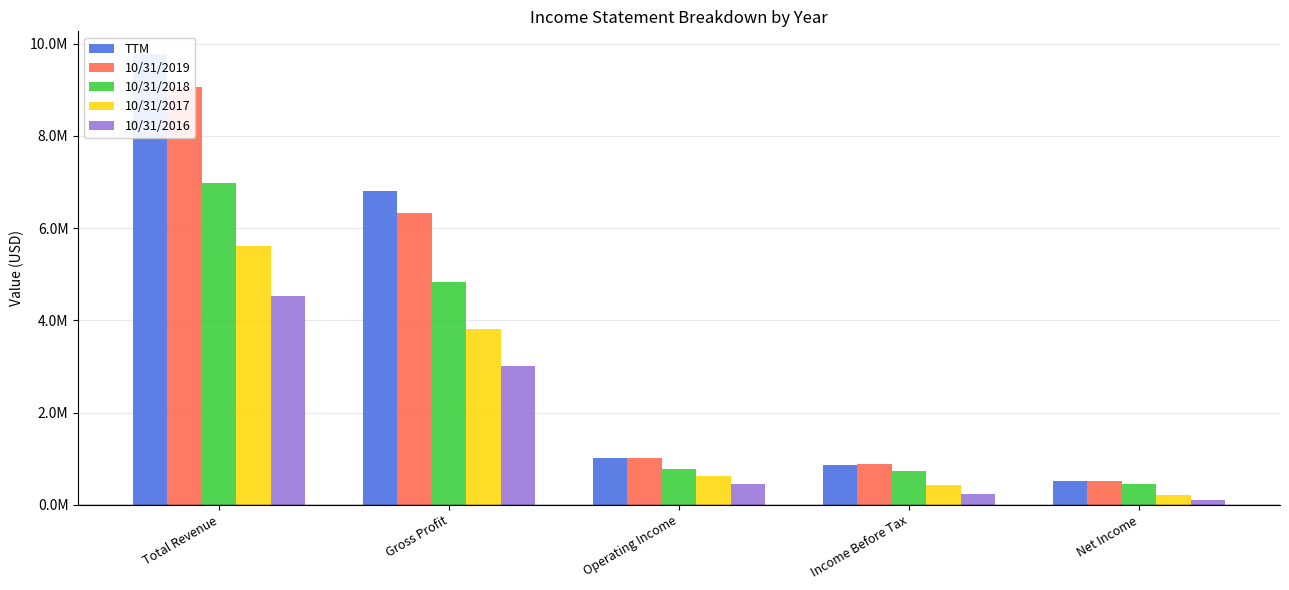

Where is 10/31/2017 nearest to the value 2915636?

Gross Profit